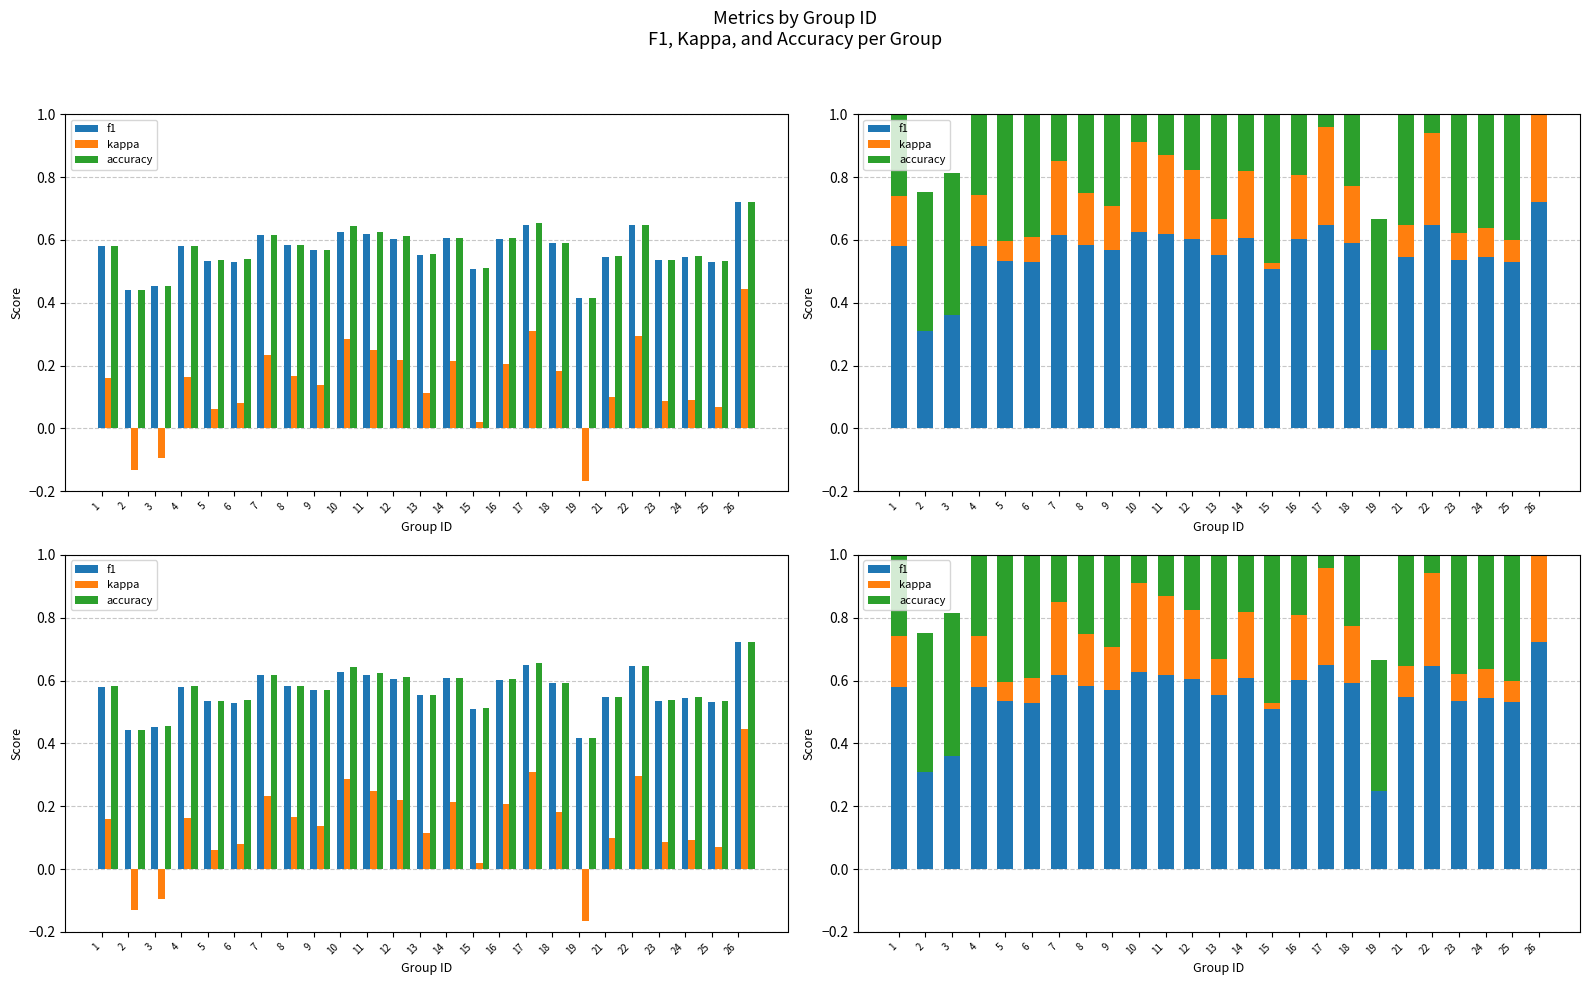

Reading left to right, transcribe all the data shown in this chart.

f1: 0.6	0.4	0.5	0.6	0.5	0.5	0.6	0.6	0.6	0.6	0.6	0.6	0.6	0.6	0.5	0.6	0.6	0.6	0.4	0.5	0.6	0.5	0.5	0.5	0.7
kappa: 0.2	-0.1	-0.1	0.2	0.1	0.1	0.2	0.2	0.1	0.3	0.2	0.2	0.1	0.2	0.0	0.2	0.3	0.2	-0.2	0.1	0.3	0.1	0.1	0.1	0.4
accuracy: 0.6	0.4	0.5	0.6	0.5	0.5	0.6	0.6	0.6	0.6	0.6	0.6	0.6	0.6	0.5	0.6	0.7	0.6	0.4	0.5	0.6	0.5	0.5	0.5	0.7